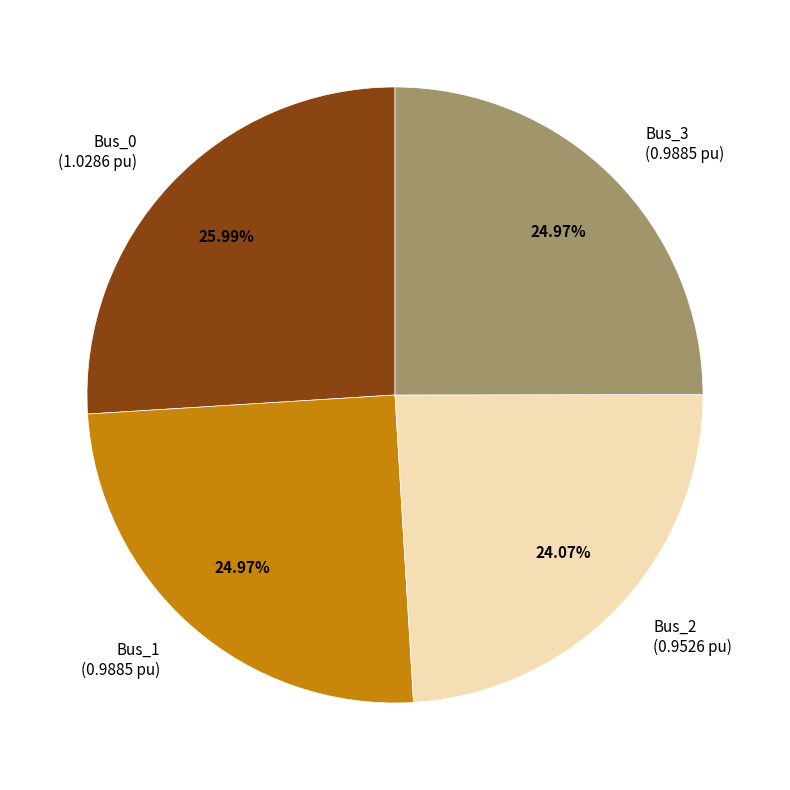

What is the largest slice in the pie chart?

Bus_0